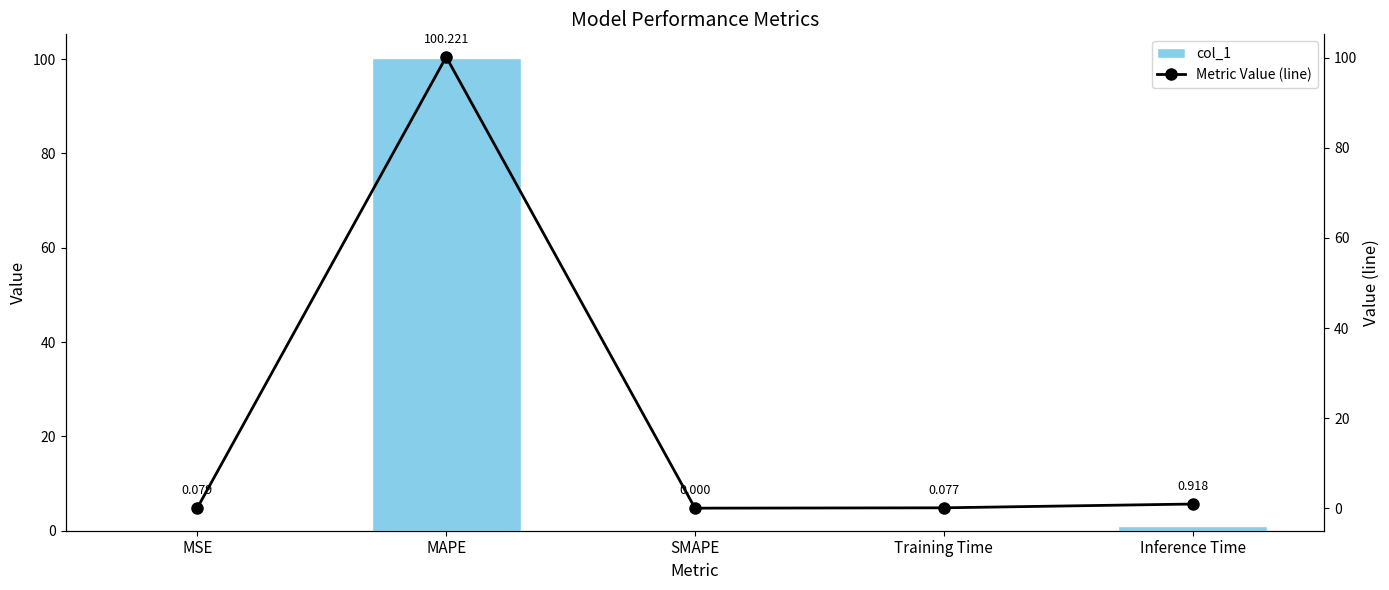

What is the difference between the maximum and minimum values in the Metric Value (line) series?

100.2